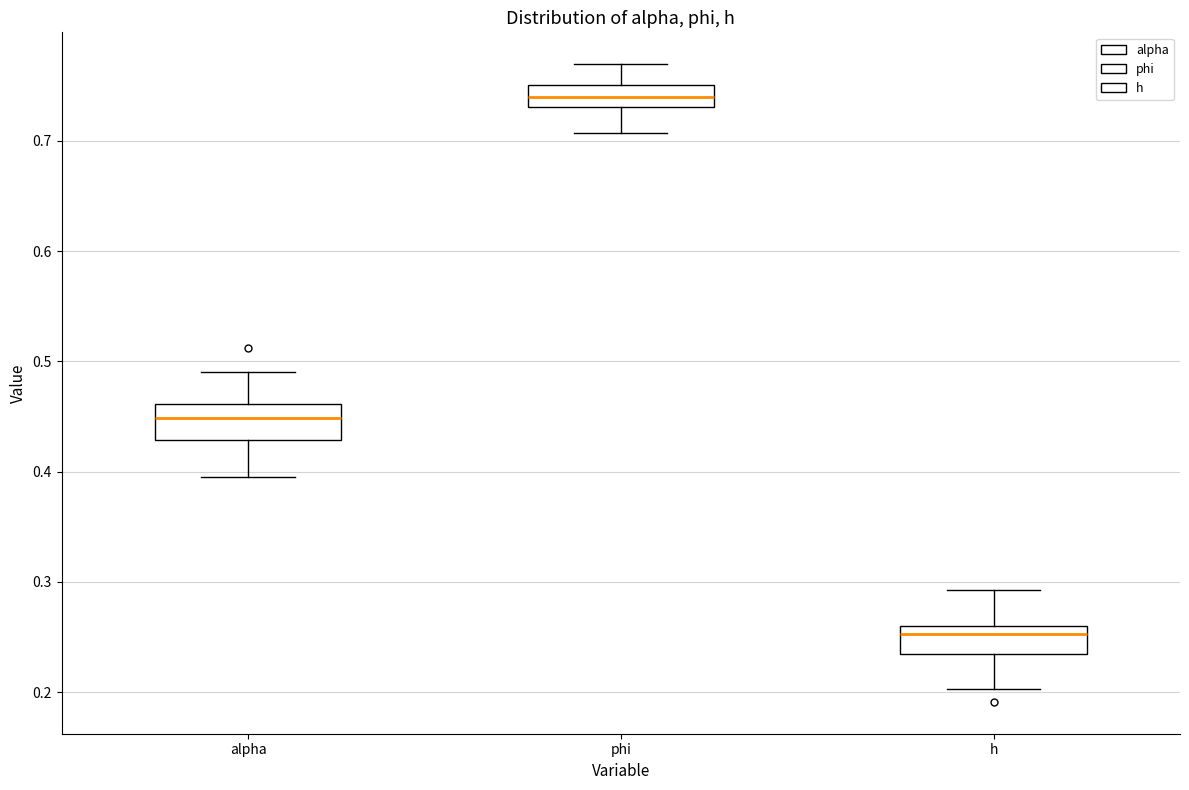

Where does the median line of the box for h sit on the y-axis? The values are not printed on the chart, so give them approximately, as read against the axis.

0.25